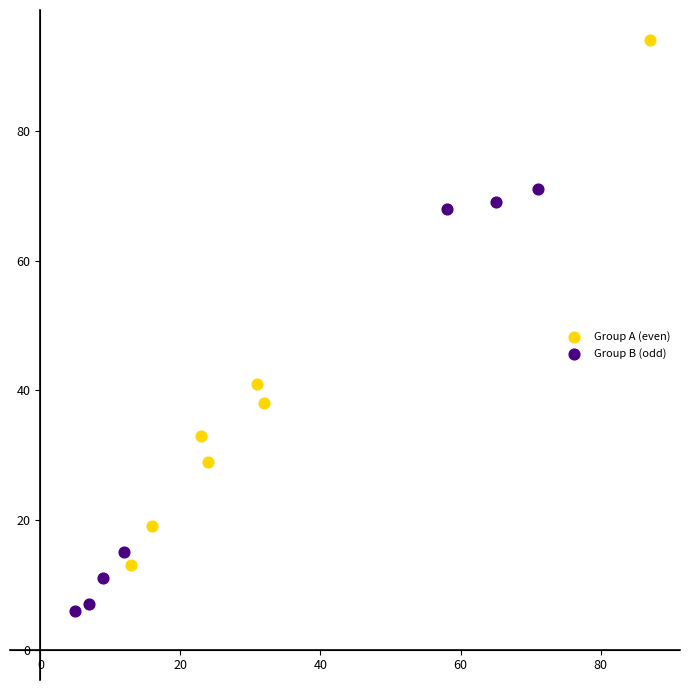

What are all the series names shown in the legend?

Group A (even), Group B (odd)